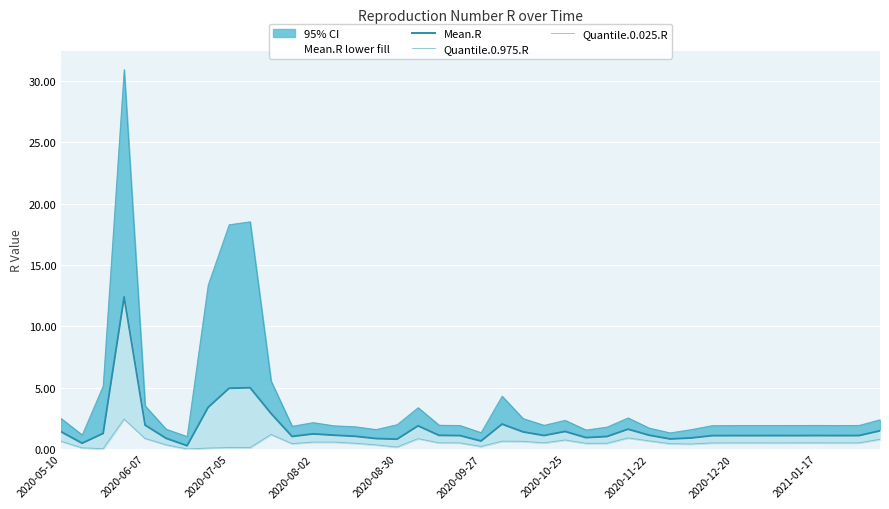

True or false: Quantile.0.025.R and Quantile.0.975.R cross at least once.

False